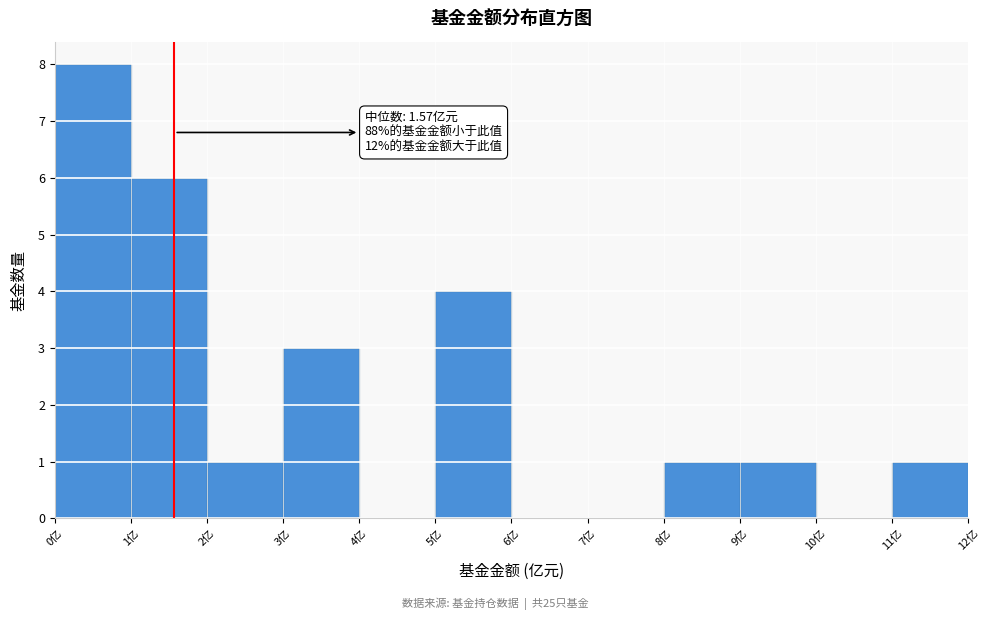

Over which range of the x-axis is the bar tallest?

0 to 1